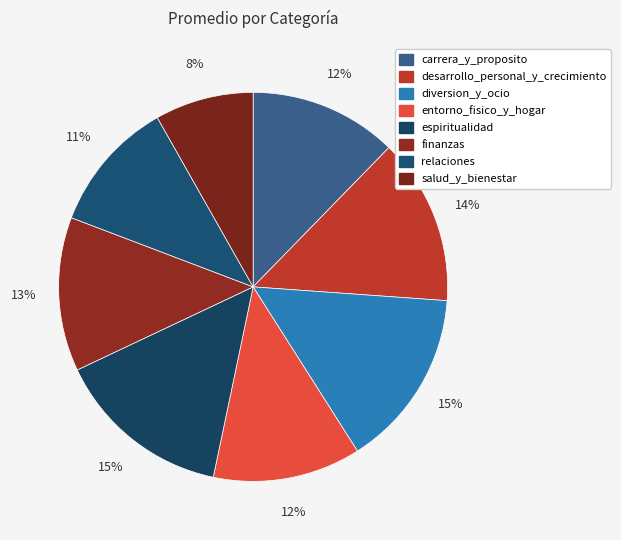

Do salud_y_bienestar and finanzas together represent more than half of the pie?

No